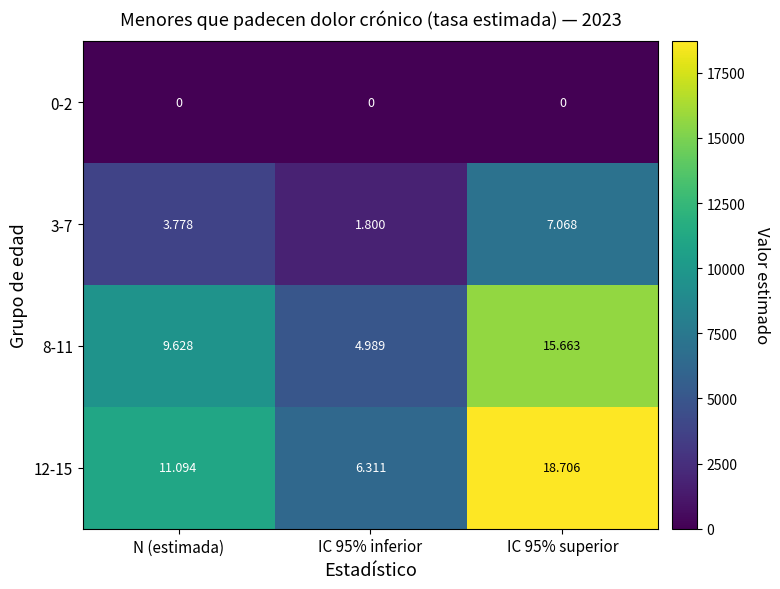

What is the difference between the highest and lowest values at IC 95% inferior?

6311